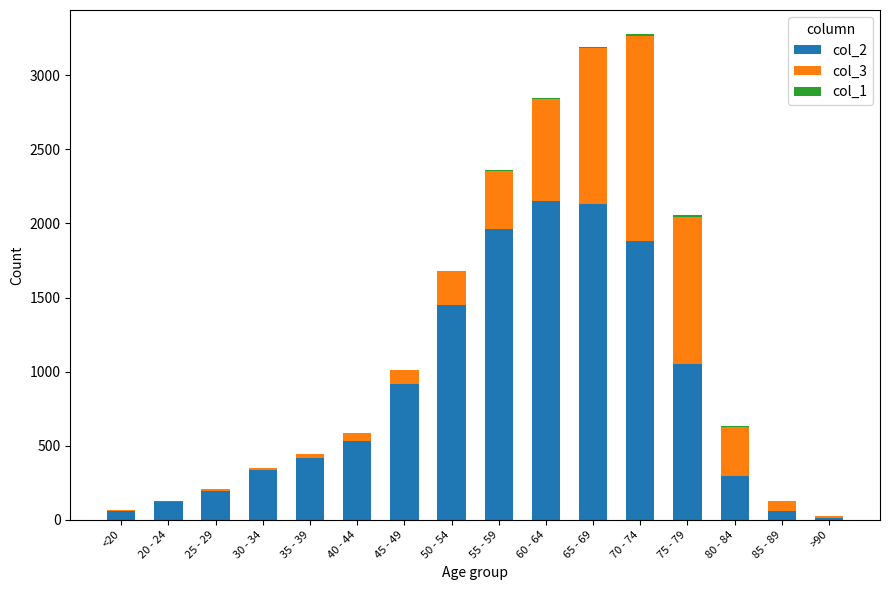

The value of col_2 at 70 - 74 is 1882. True or false?

True